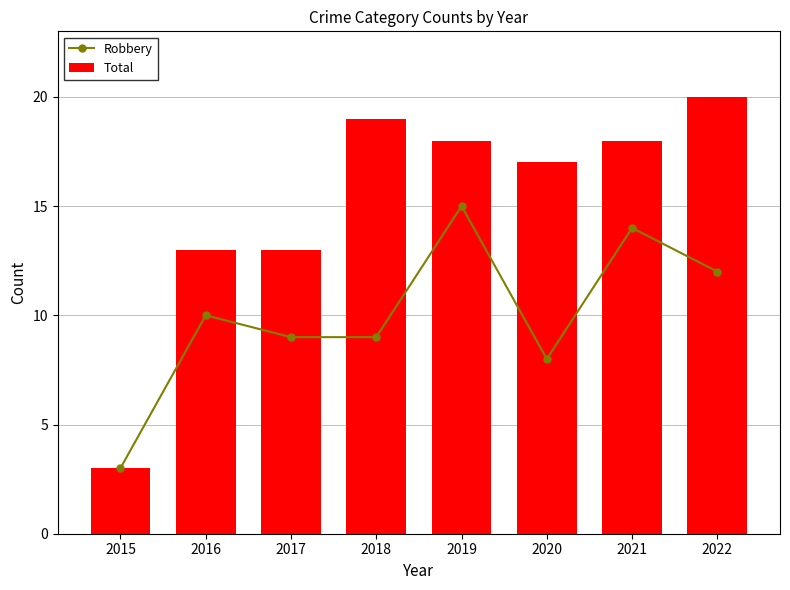

At which label is Total closest to 11?

2016